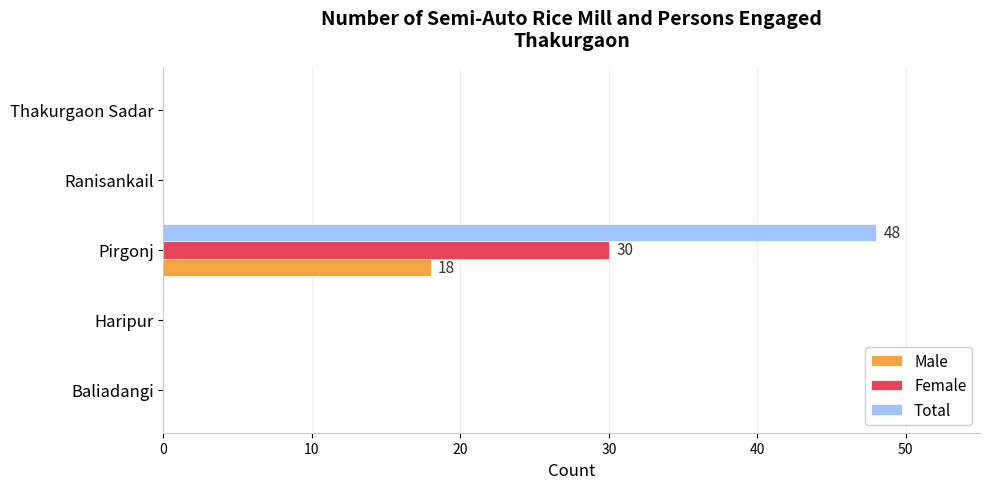

The Total series shows -25 at Ranisankail. True or false?

False